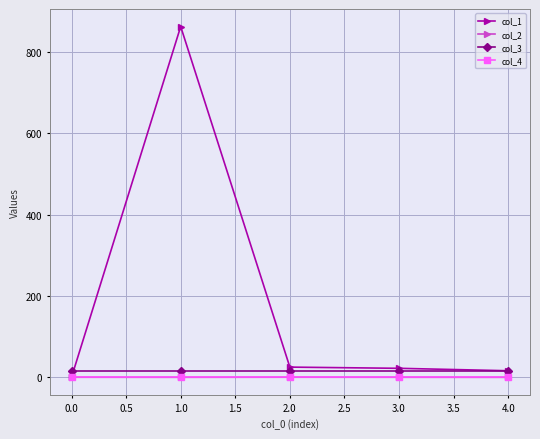

The value of col_1 at 1.0 is 862.8. True or false?

True